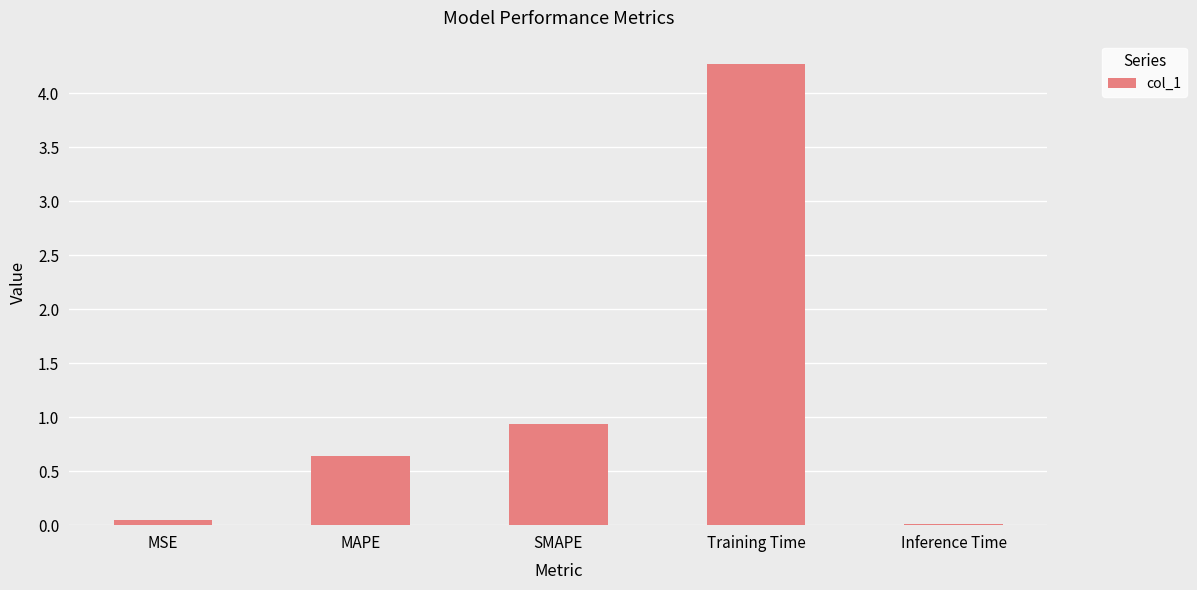

What is the label of the 5th bar from the right?

MSE